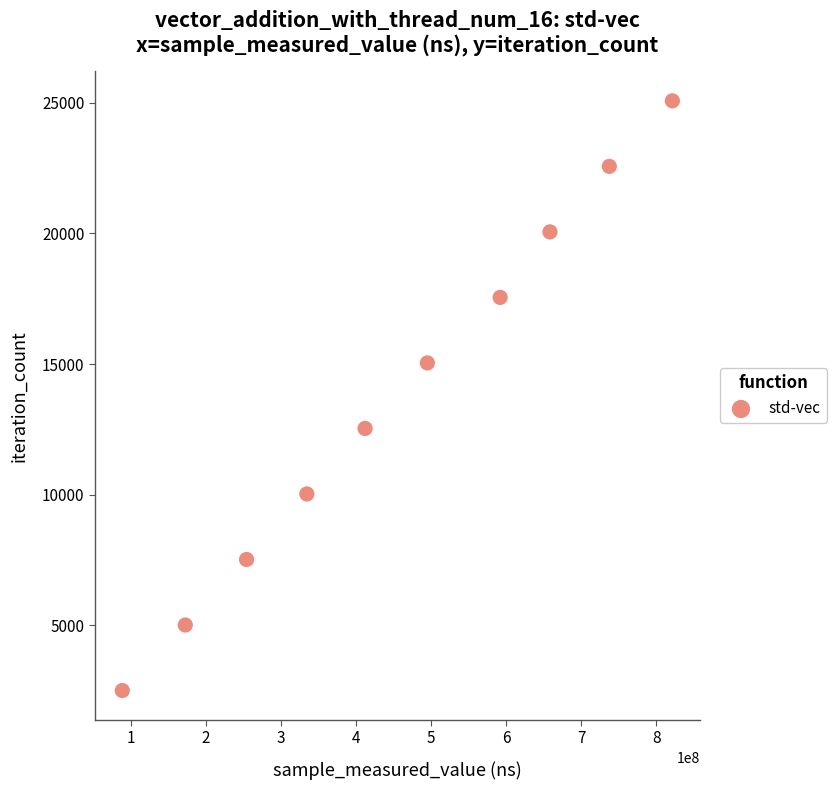

What is the average X value?

456482377